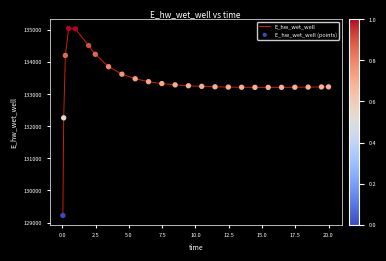

What is the difference between the maximum and minimum values?

5811.6